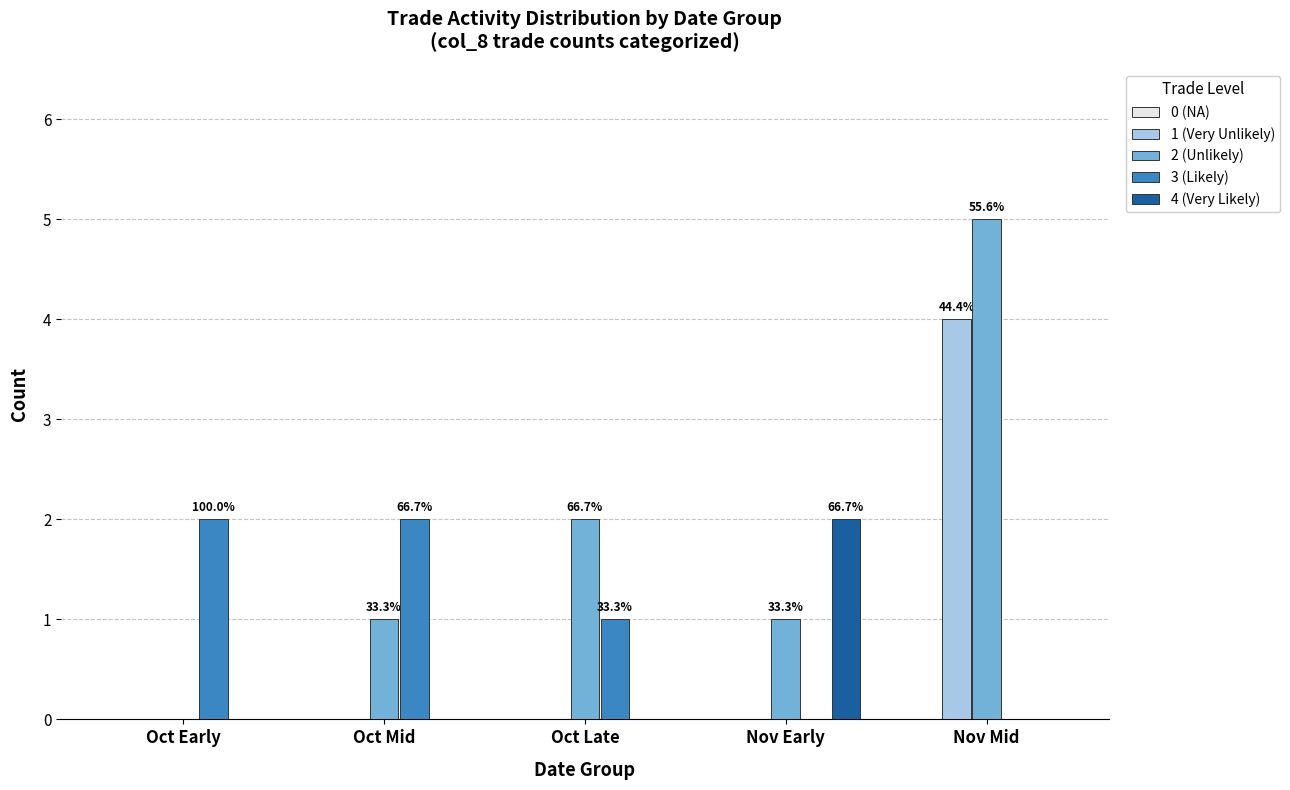

Between Oct Early and Oct Mid, which series saw the biggest shift?

2 (Unlikely)